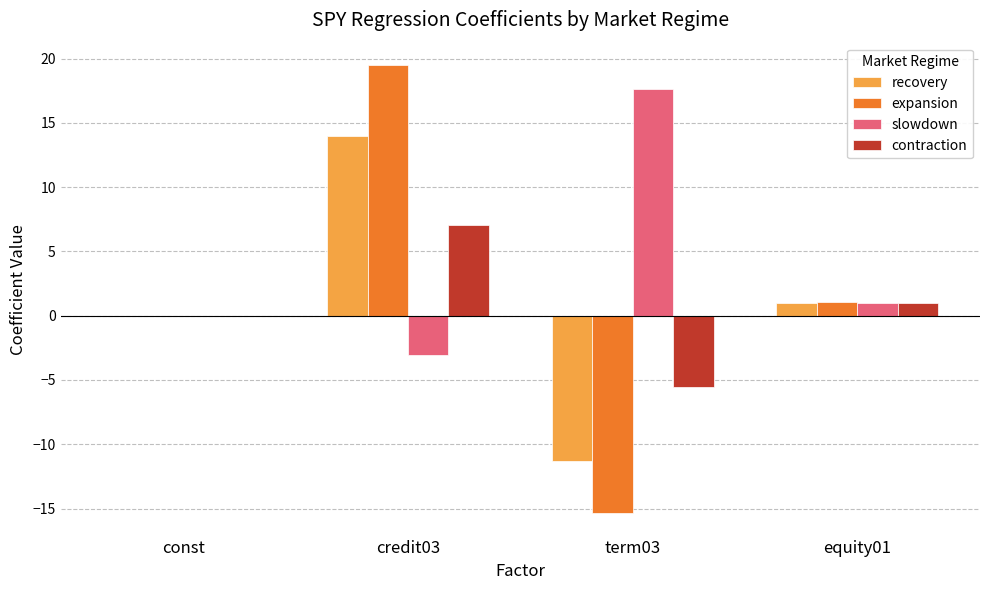

How many distinct data groups are displayed?

4